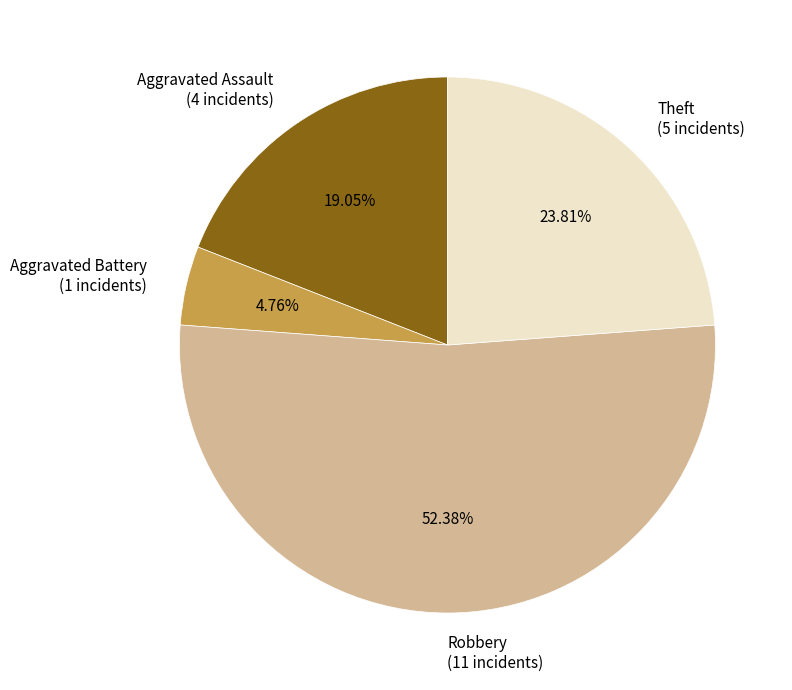

Combined, what portion of the pie is Theft and Robbery?

76.2%